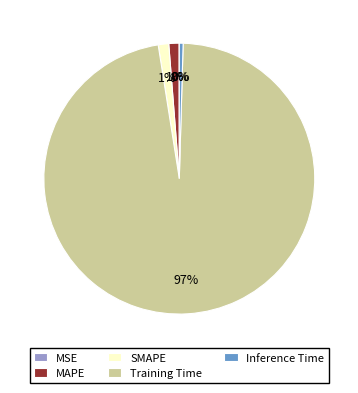

Which slice is the largest?

Training Time